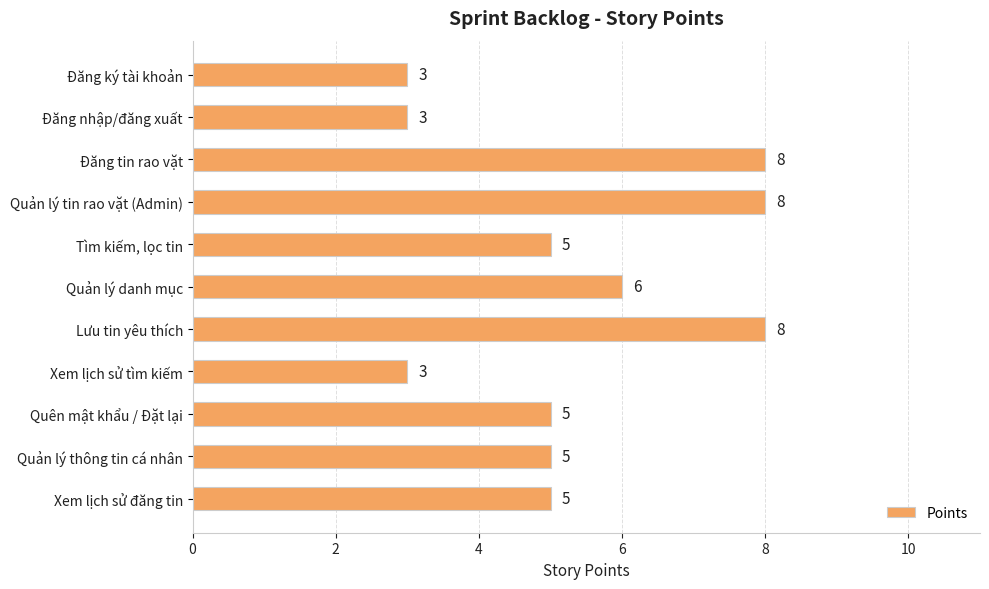

What is the average value?

5